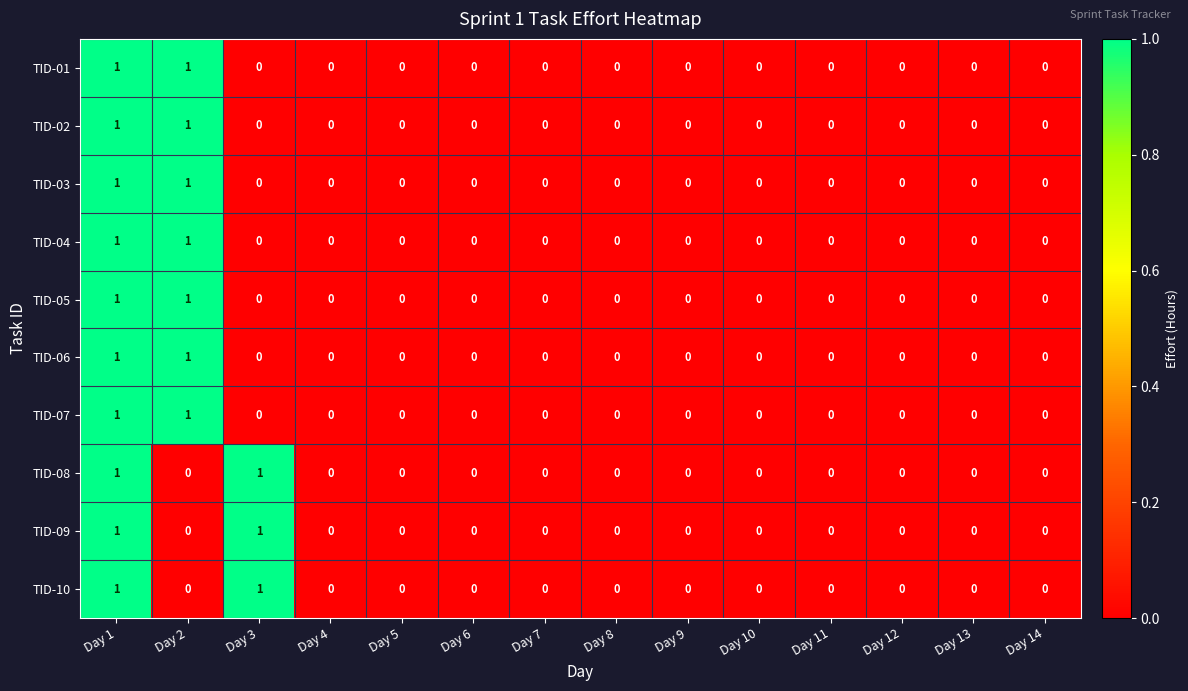

True or false: TID-08 has a value of 0 at Day 9.

True